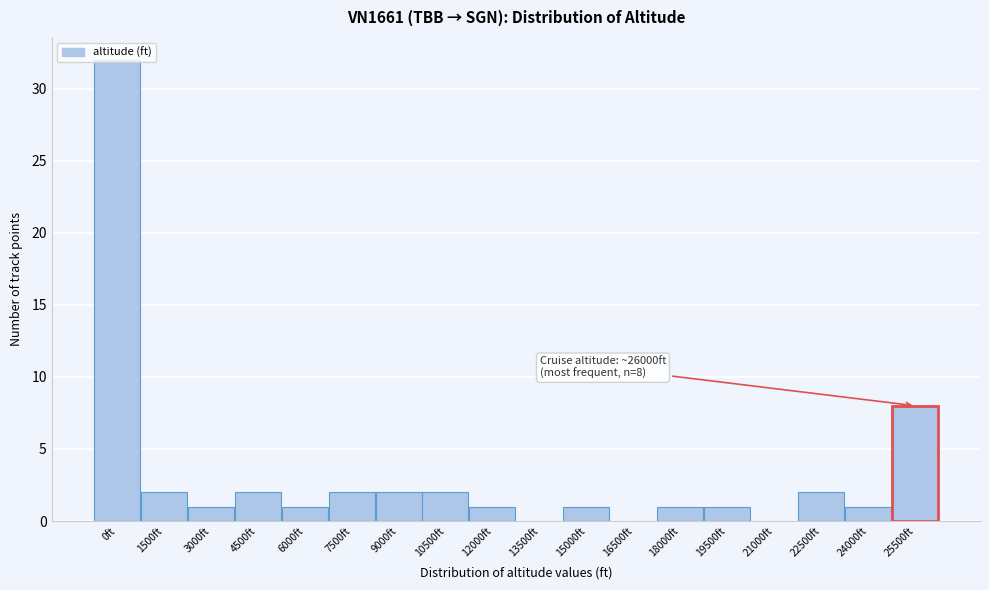

Approximately how many times larger is the value at 1500ft compared to 18000ft?

2.0